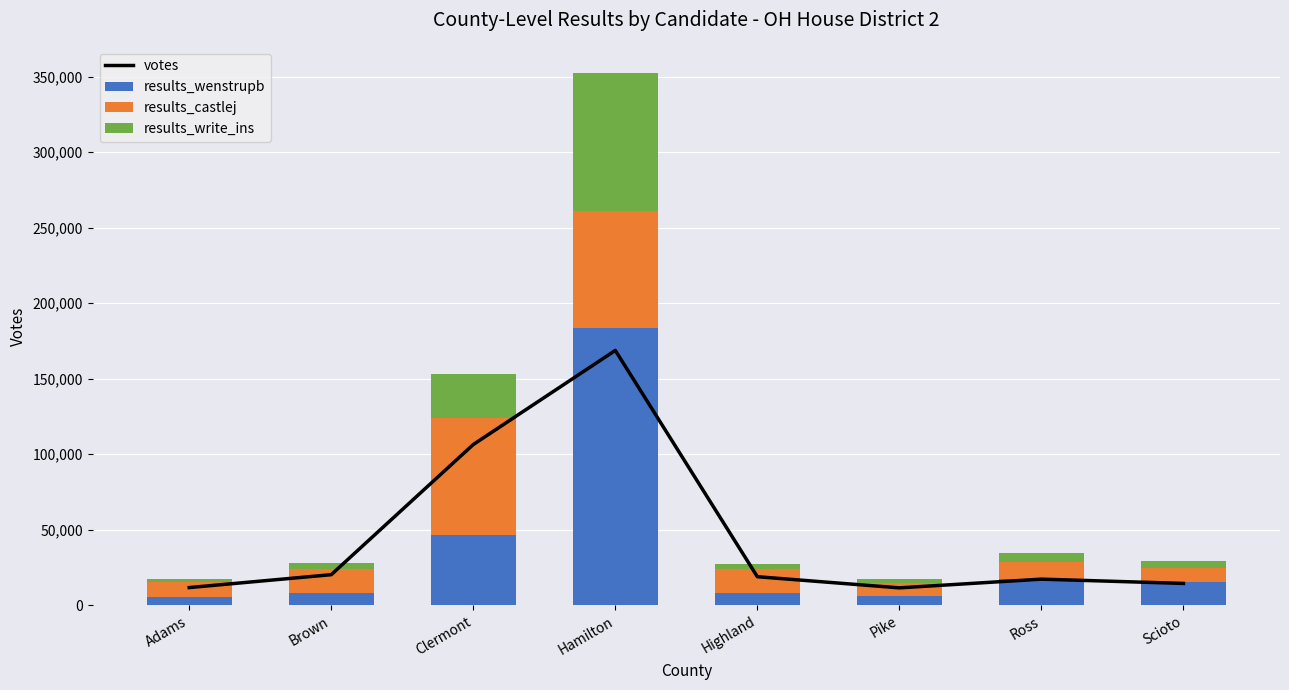

How many groups of bars are there?

8